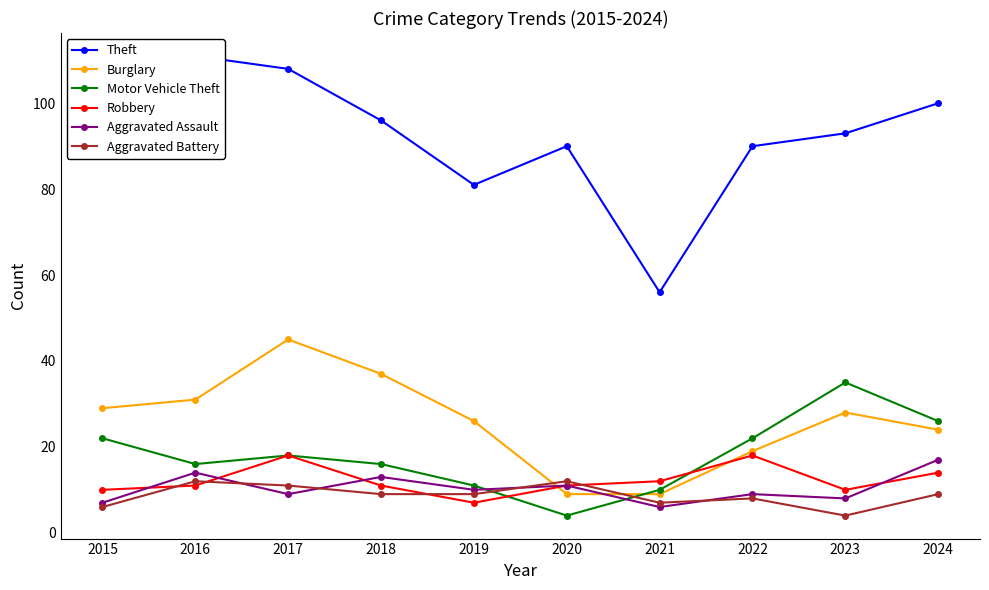

In Aggravated Assault, how many points are higher than both neighbors (excluding endpoints)?

4